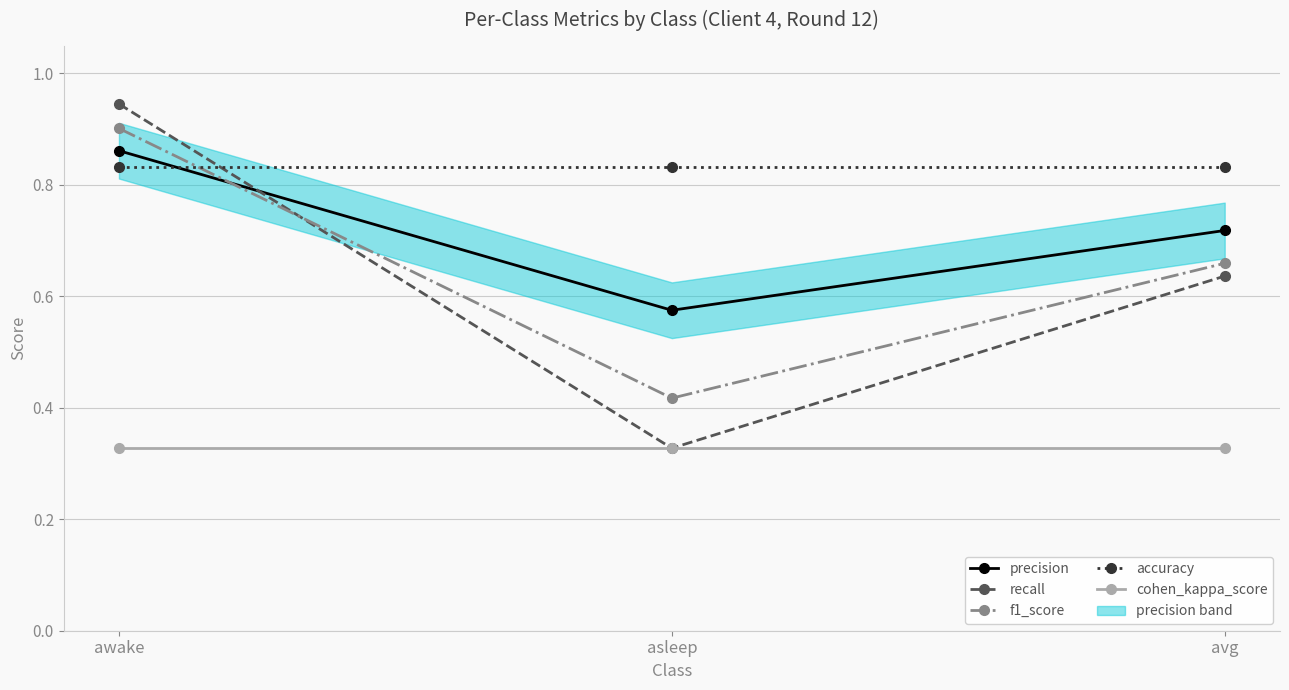

What is the label of the 3rd point from the right?

awake